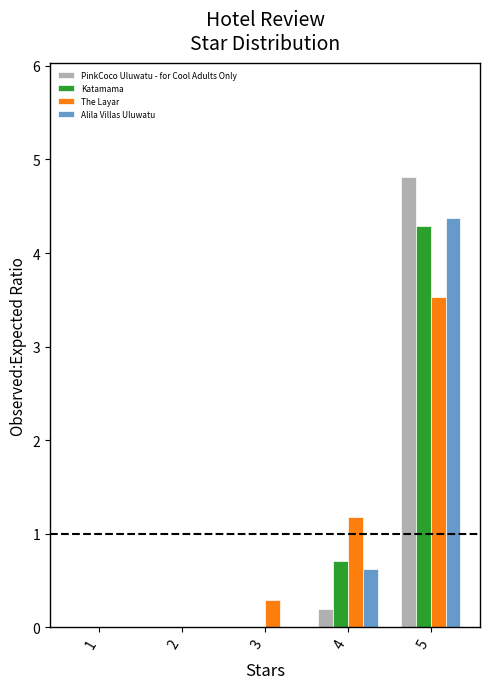

Between 1 and 5, which series saw the biggest shift?

PinkCoco Uluwatu - for Cool Adults Only